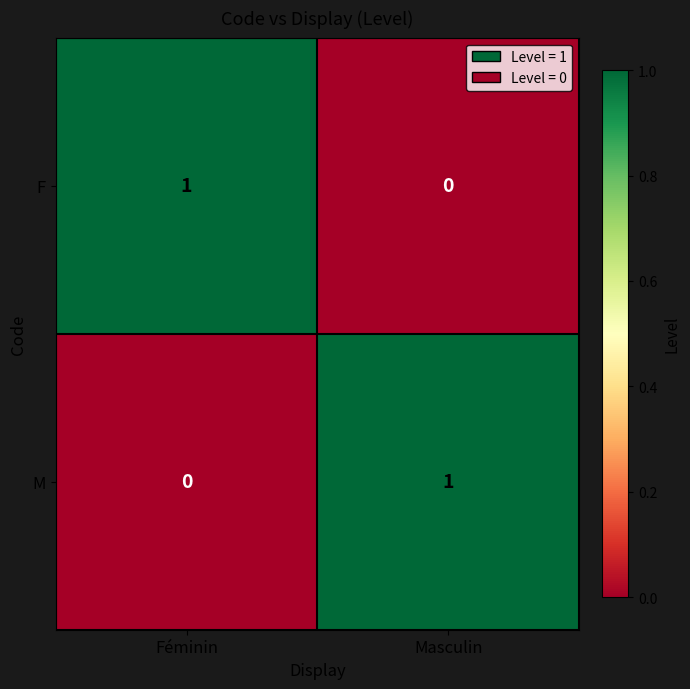

Is it true that M equals 0 at Féminin?

True